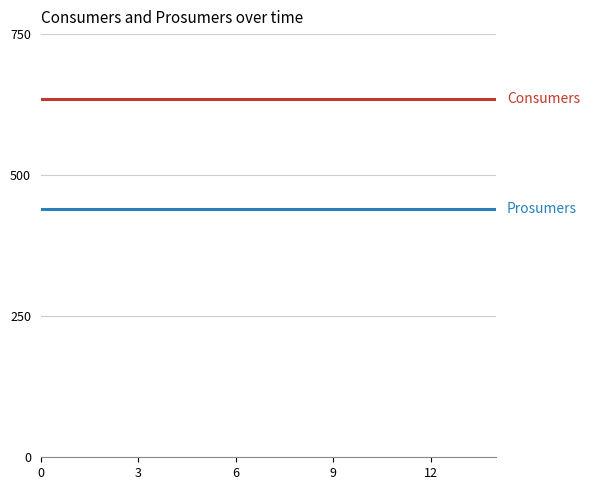

What is the smallest value displayed?

440